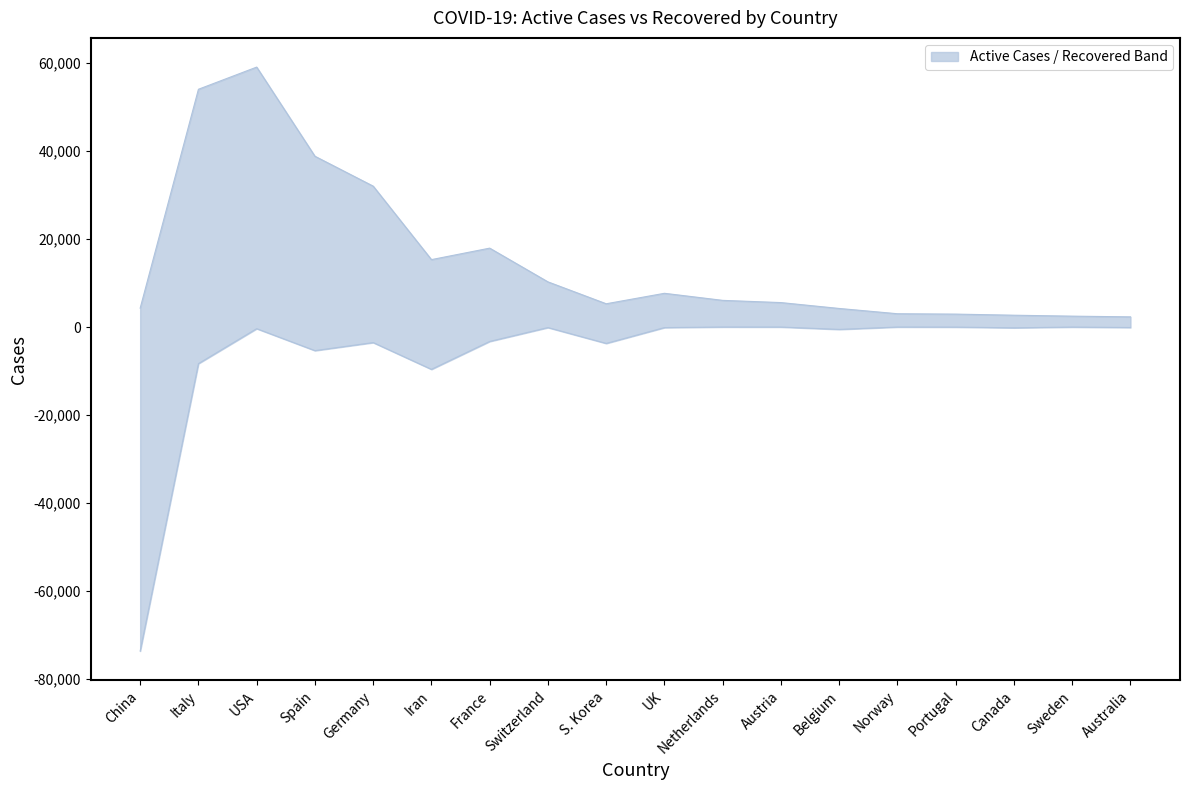

Count the number of categories in the chart.

18